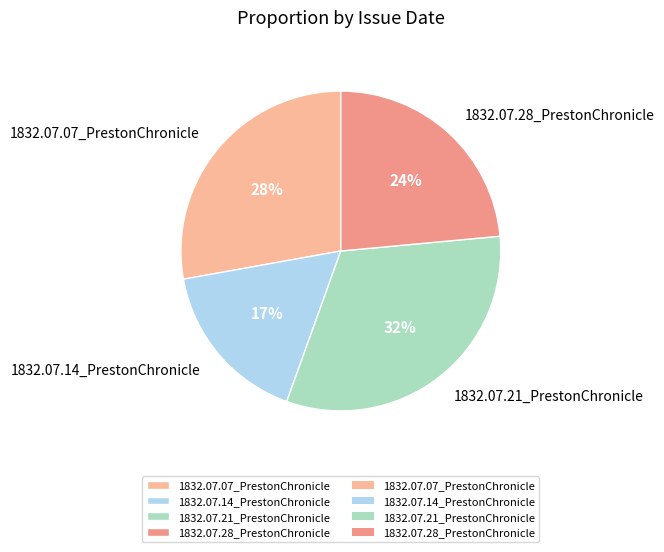

What is the largest slice in the pie chart?

1832.07.21_PrestonChronicle